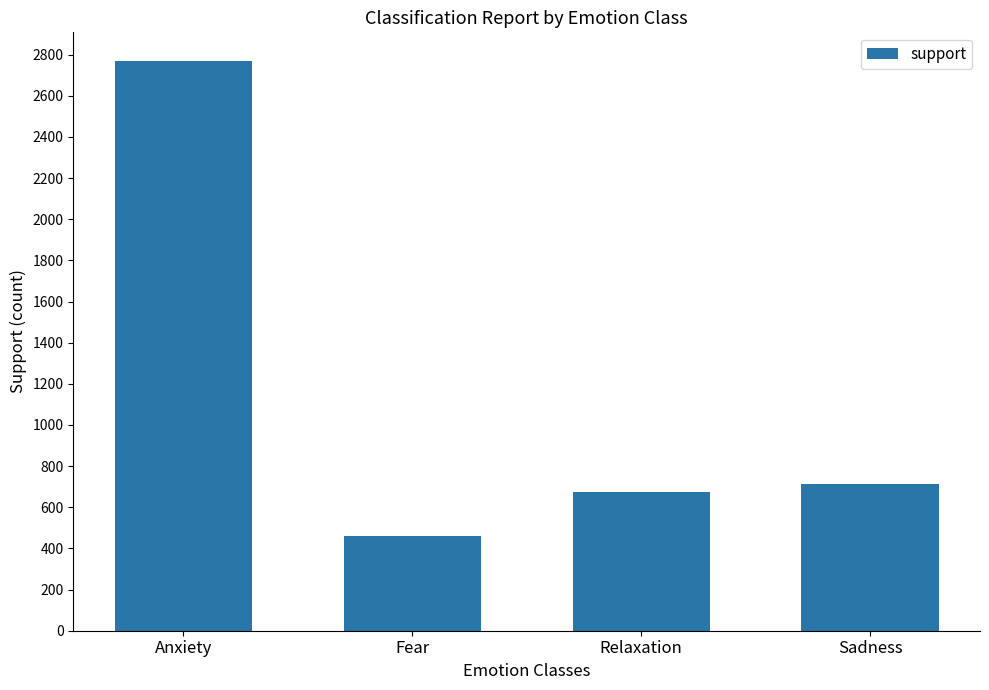

Reading left to right, transcribe all the data shown in this chart.

2770	460	674	714